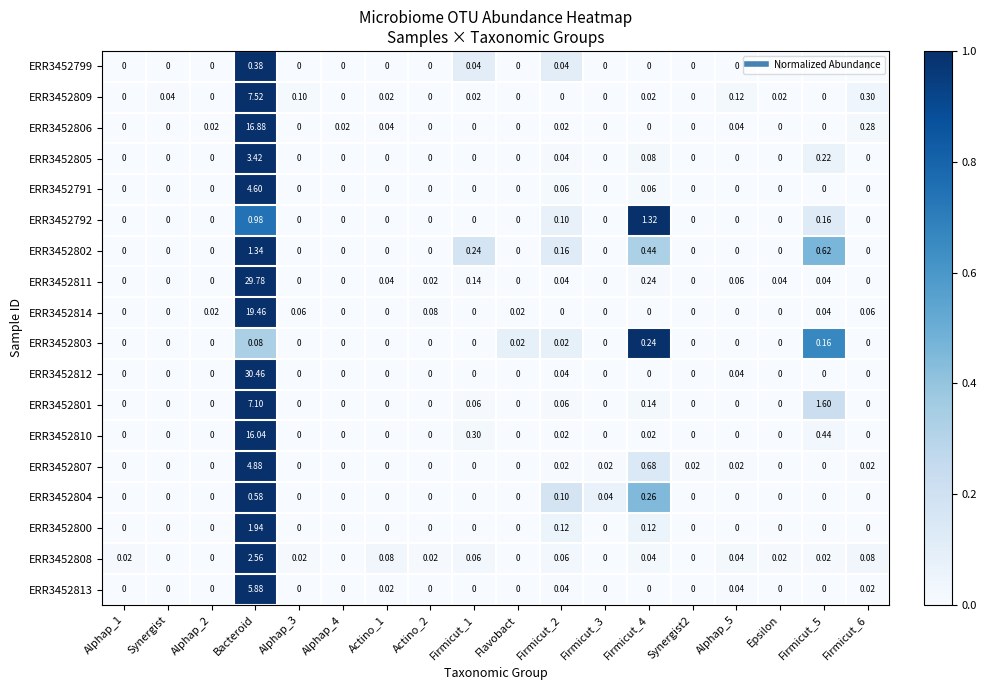

How many series are shown in this chart?

18